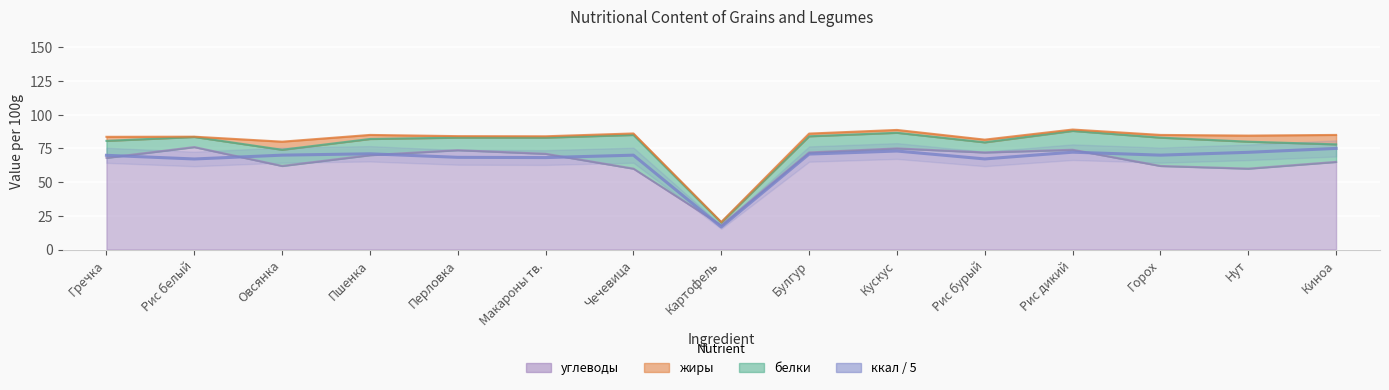

How many interior local valleys (lower than both neighbors) does the data have?

5